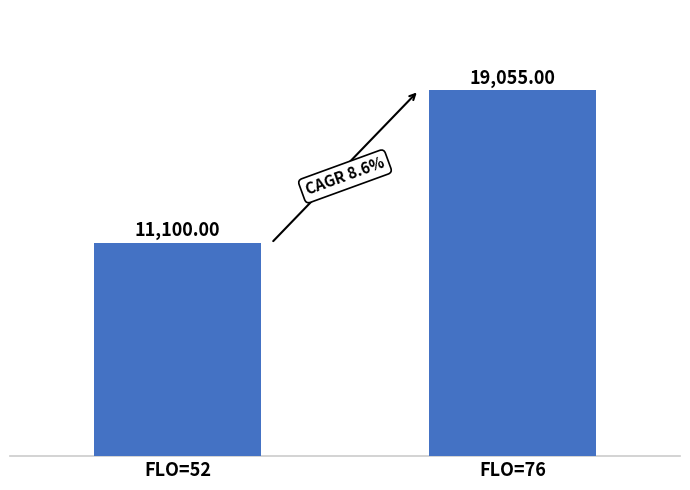

What is the ratio of the value at FLO=52 to the value at FLO=76?

0.6